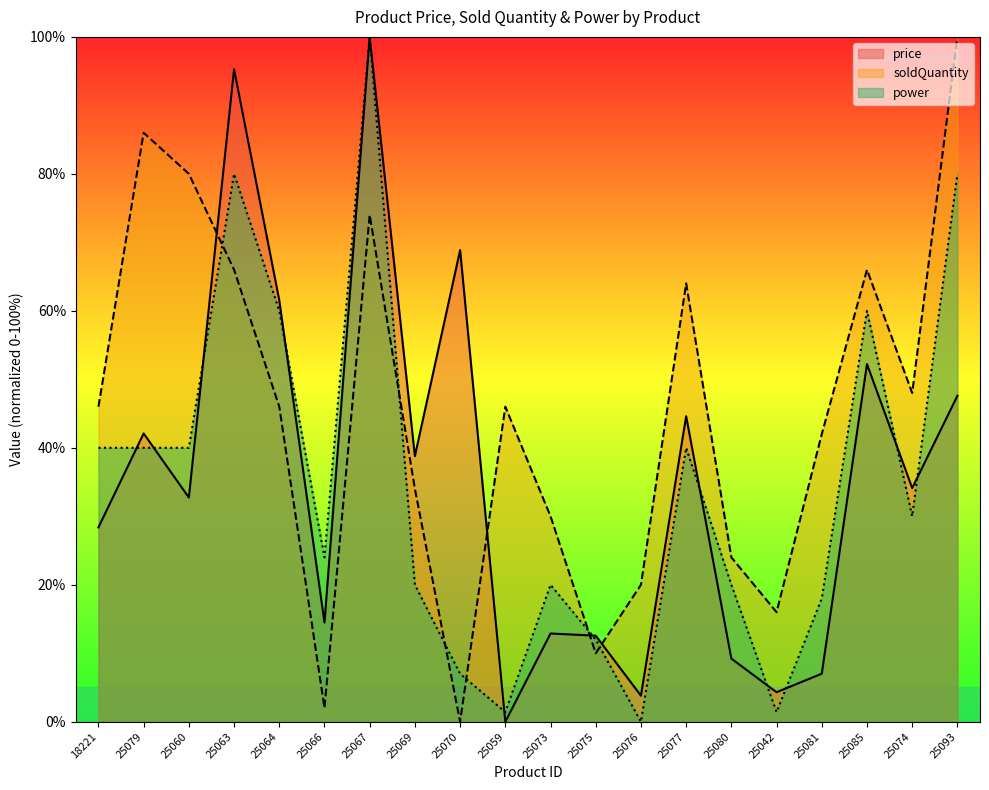

What is the value of the soldQuantity point at the 17th from the left?

42.0